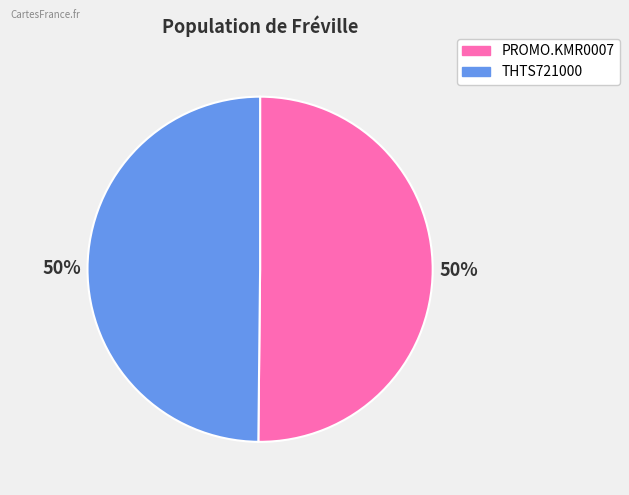

Is it true that THTS721000 is 45% of the pie?

False